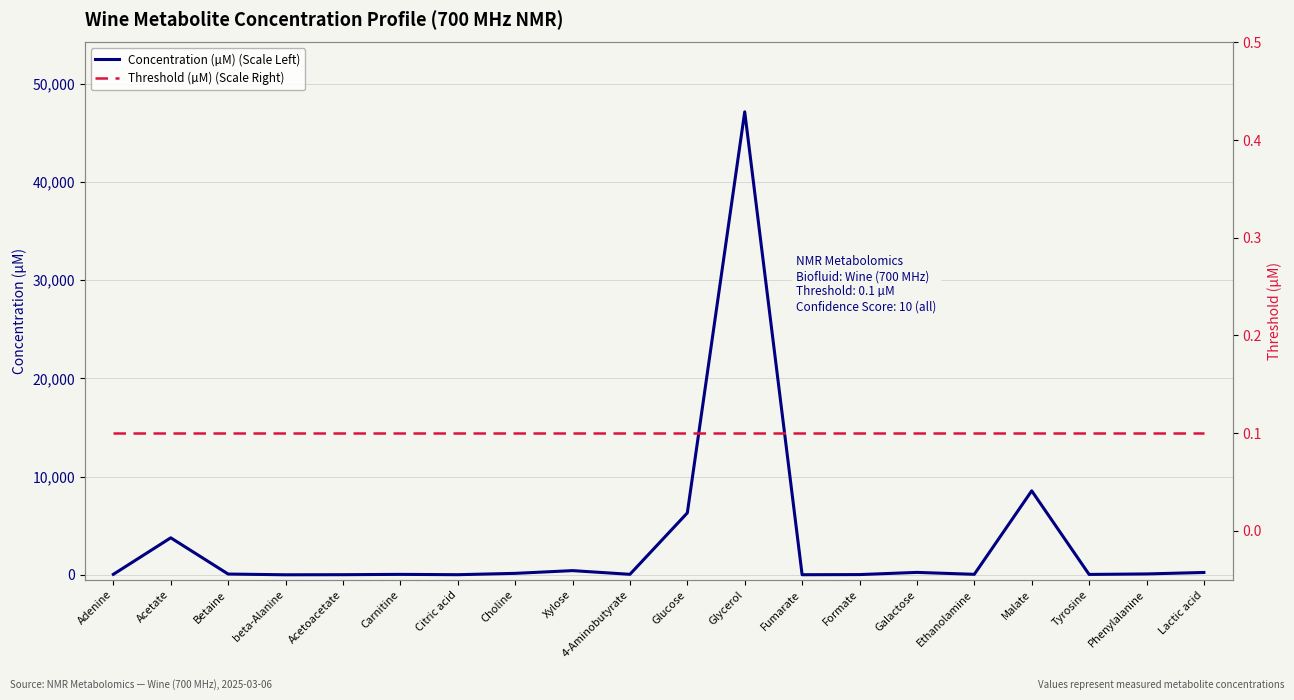

At which category is the sum across all series the highest?

Glycerol